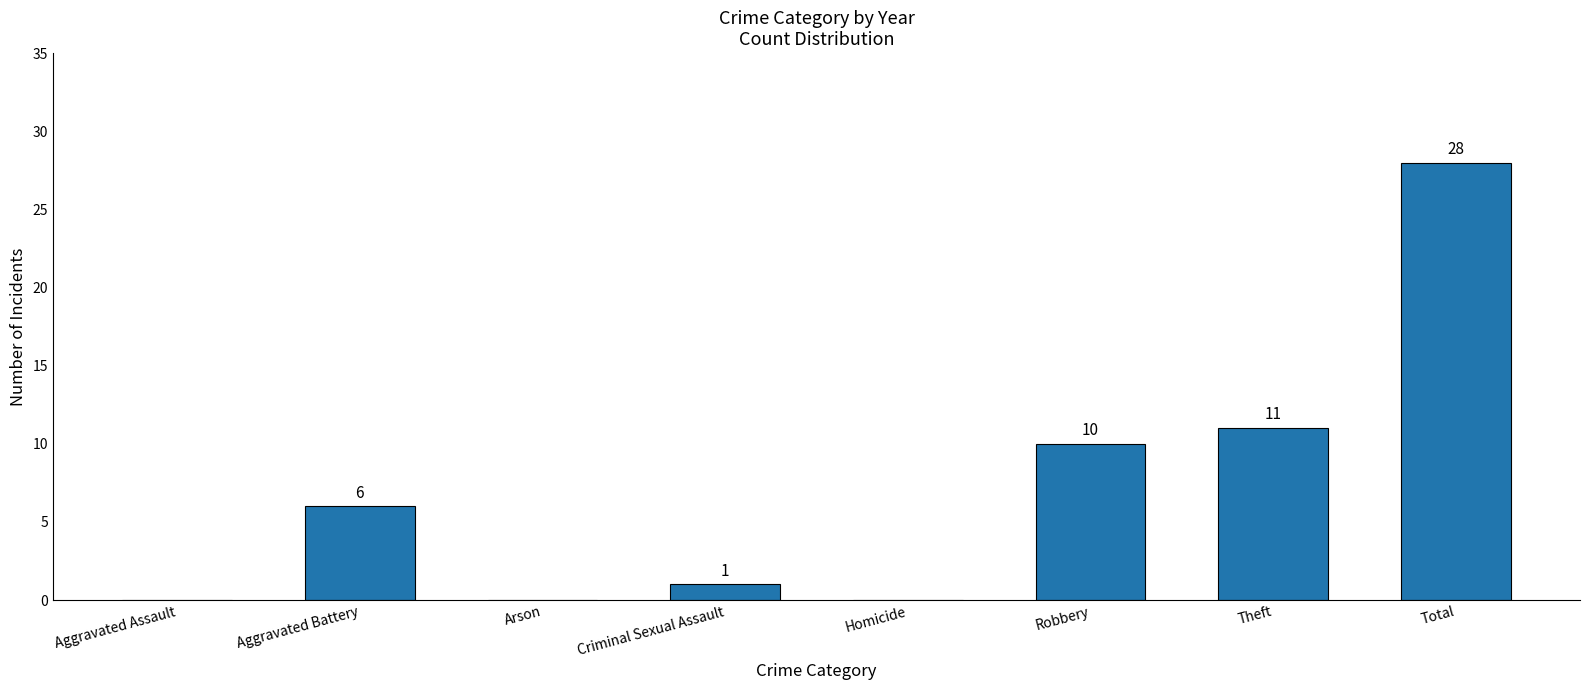

Where is the data nearest to the value 14?

Theft